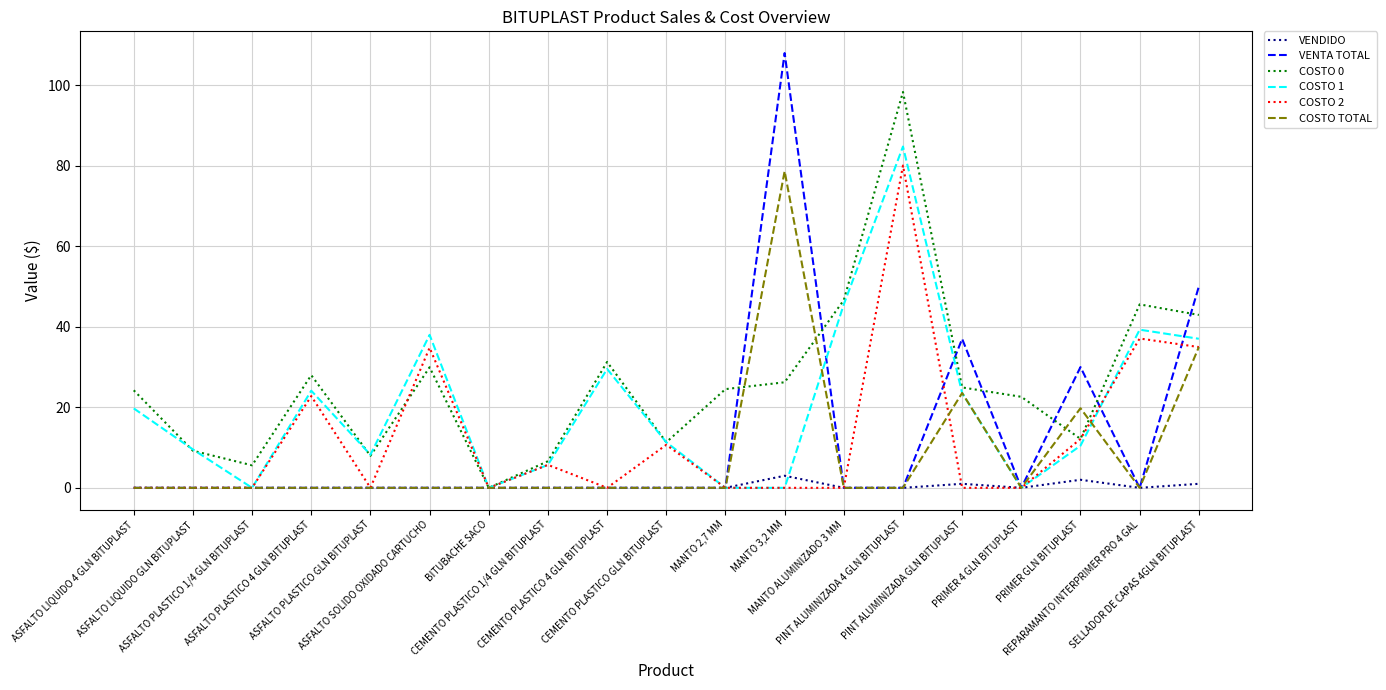

Which series has the widest spread of values?

VENTA TOTAL